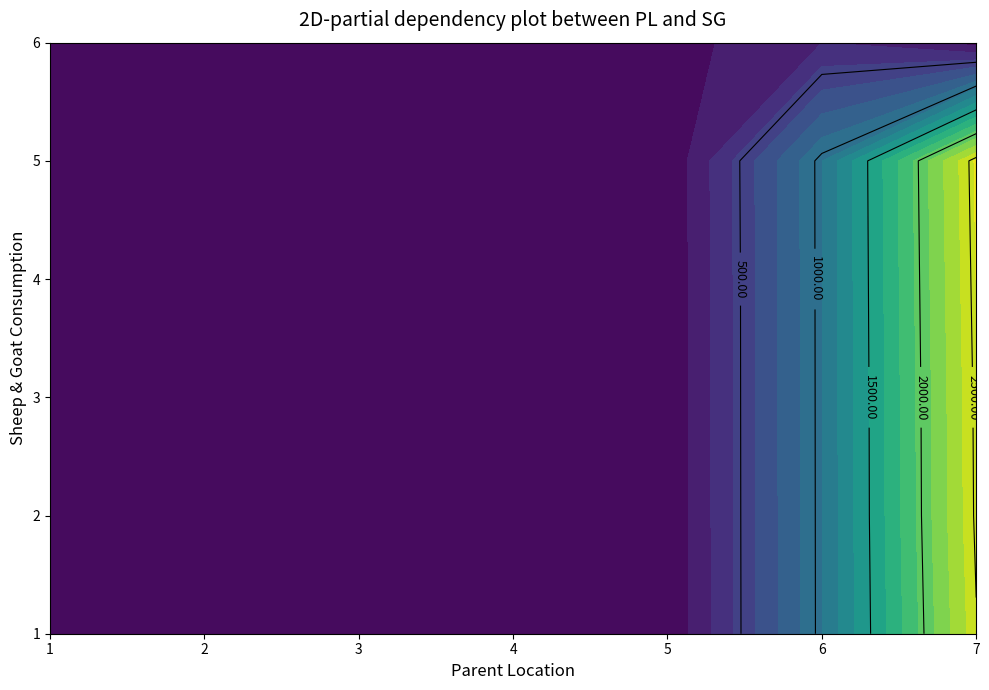

At how many categories does at least one series exceed 1386?

1